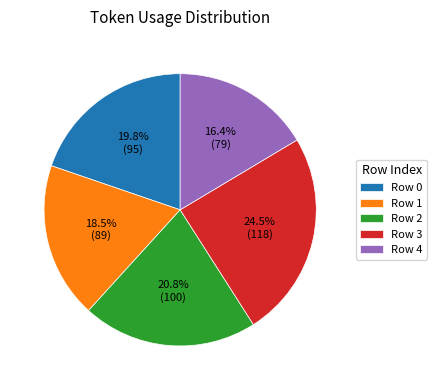

Between Row 4 and Row 3, which is larger?

Row 3